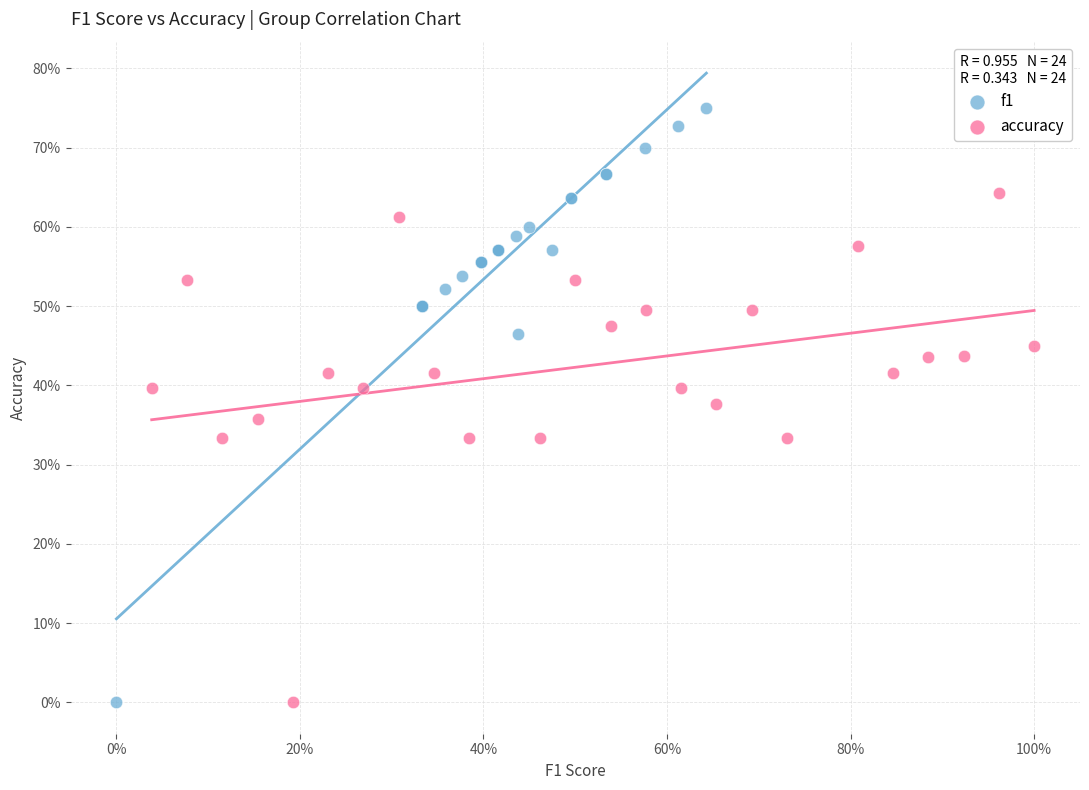

Which series has the widest spread of Y values?

f1